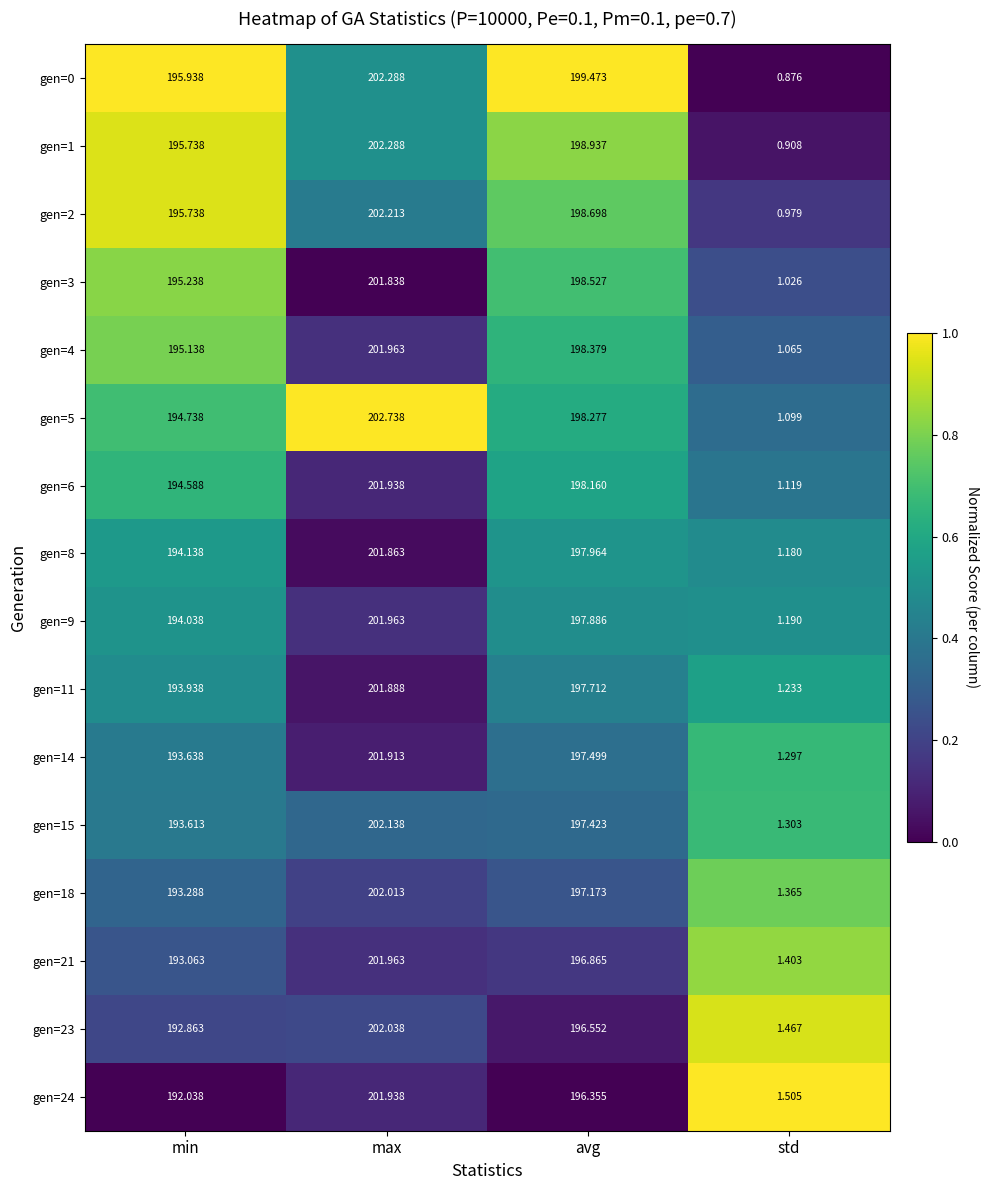

Which label corresponds to the smallest value in the chart?

std